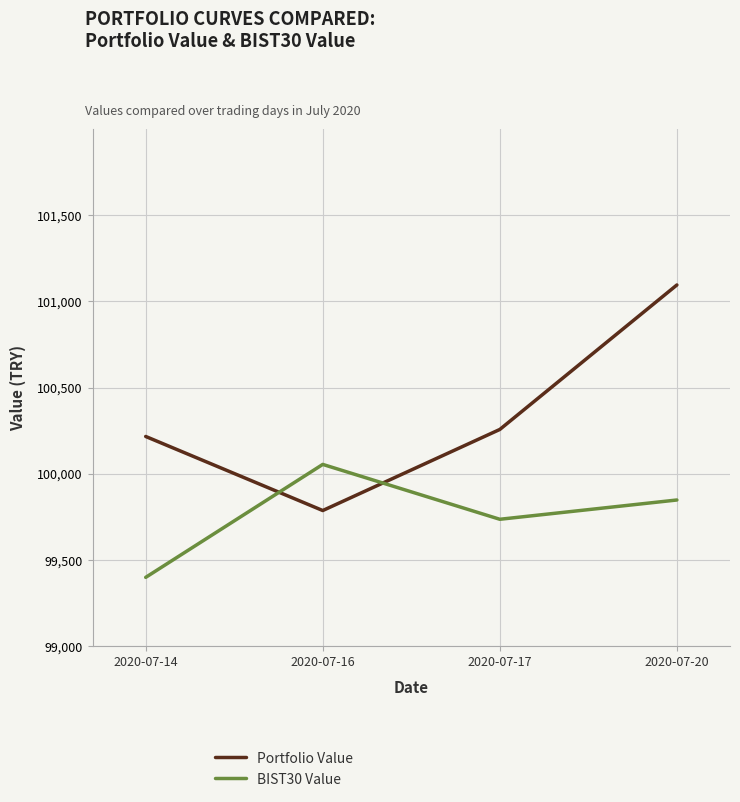

True or false: Portfolio Value has a value of 22217.1 at 2020-07-17.

False